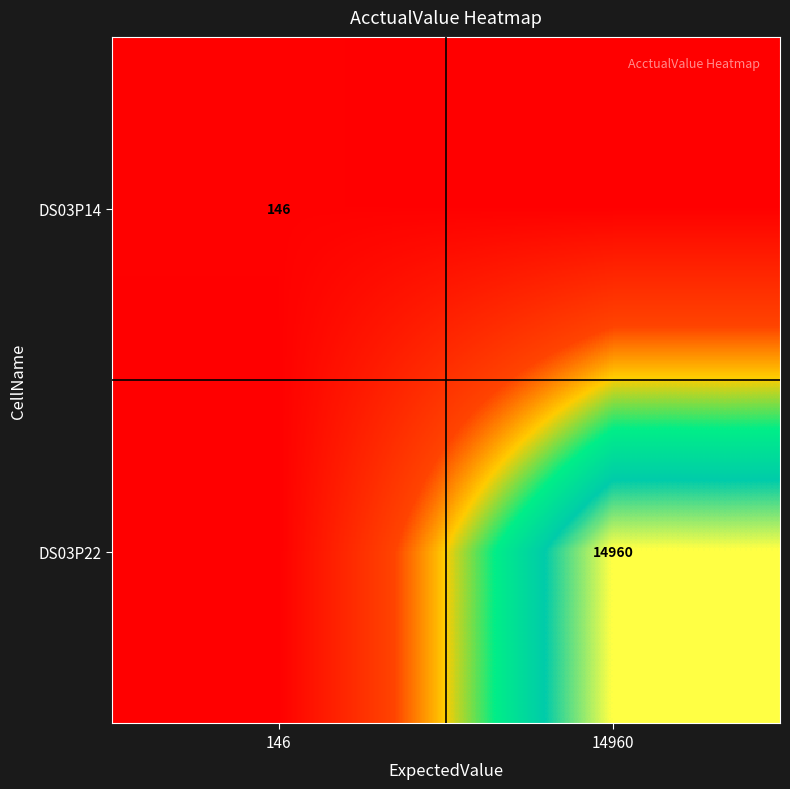

Is it true that DS03P22 equals 24328 at 14960?

False